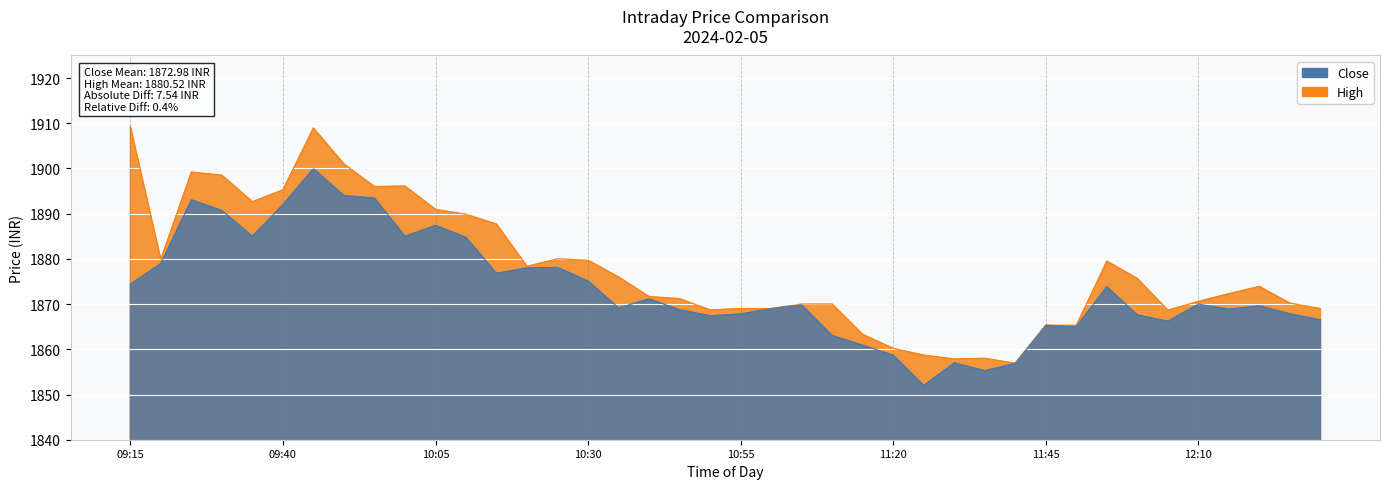

The Close series shows 2633.4 at 10:00. True or false?

False